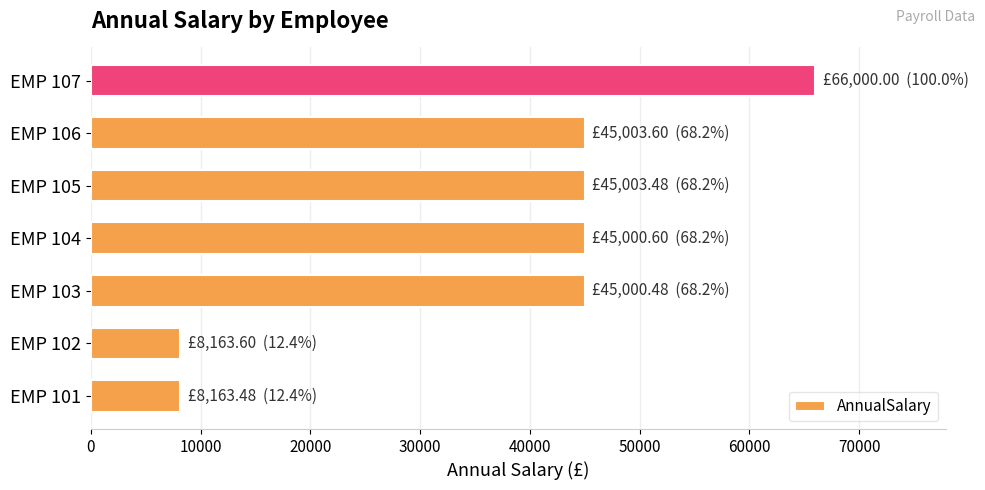

How many bars are there in total?

7